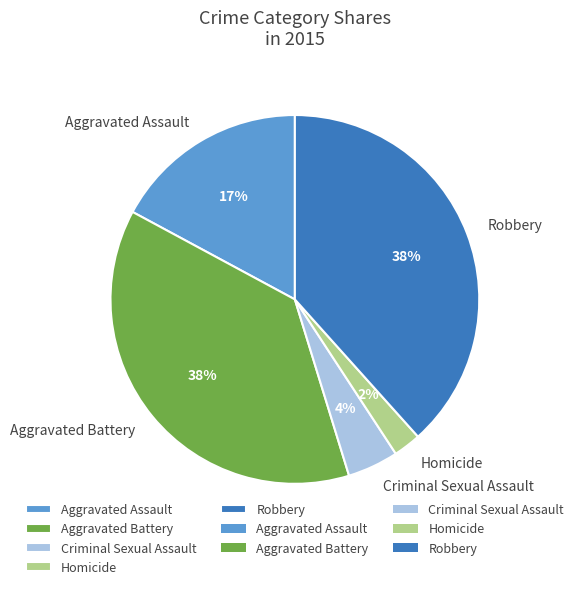

How many segments does this pie chart have?

5